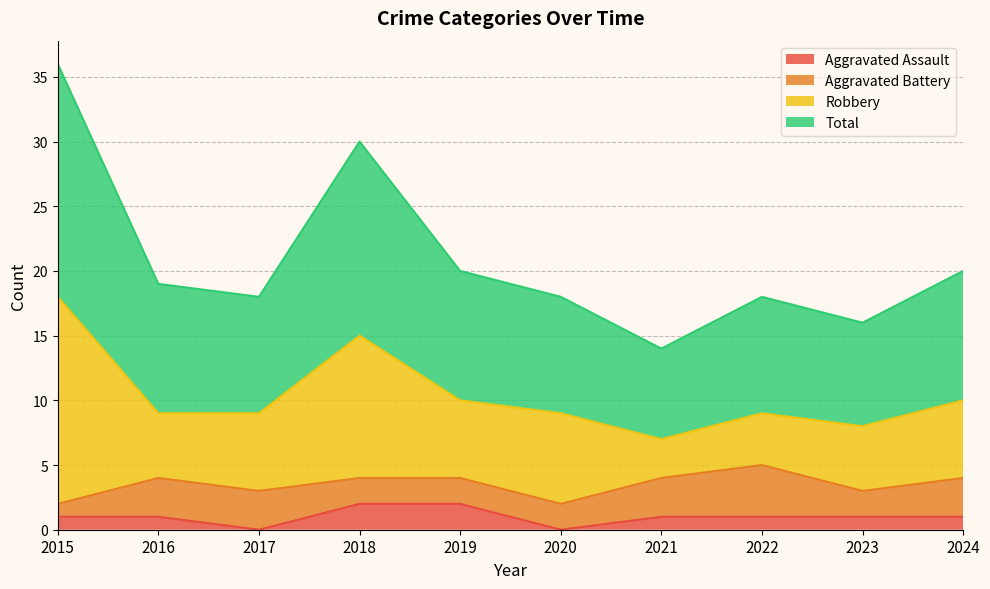

What is the difference between the maximum and minimum values in the Total series?

22